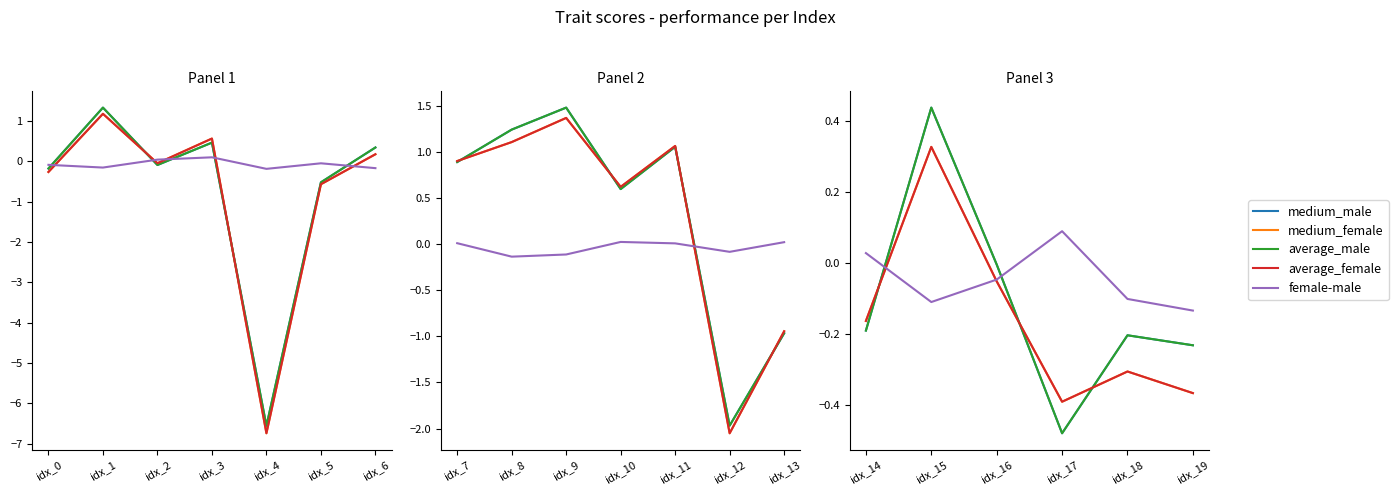

What are all the series names shown in the legend?

medium_male, medium_female, average_male, average_female, female-male